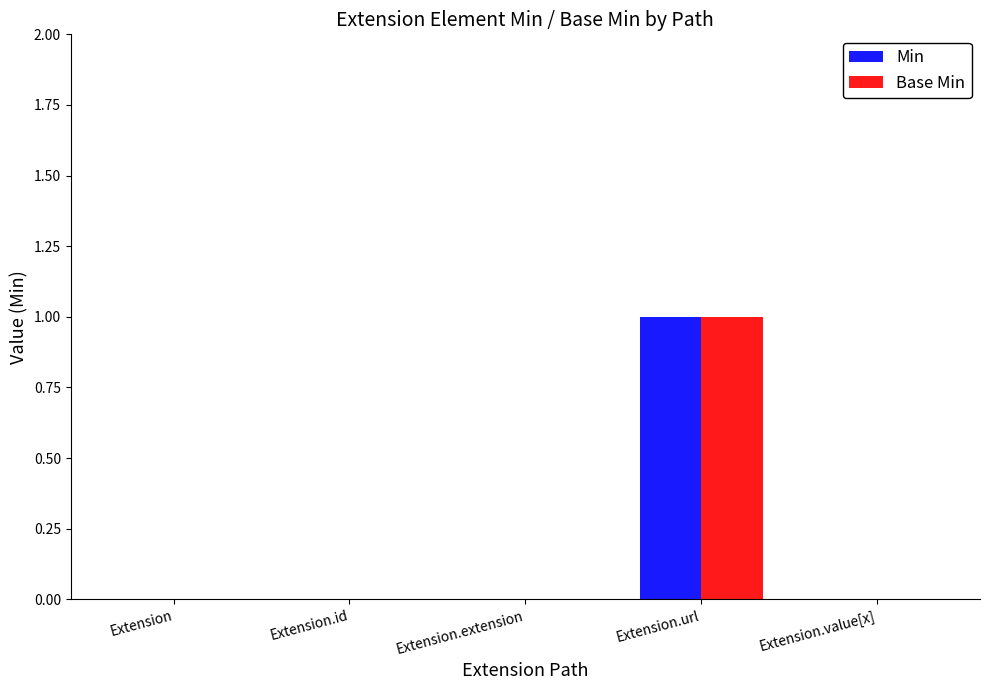

At which category is the sum across all series the highest?

Extension.url